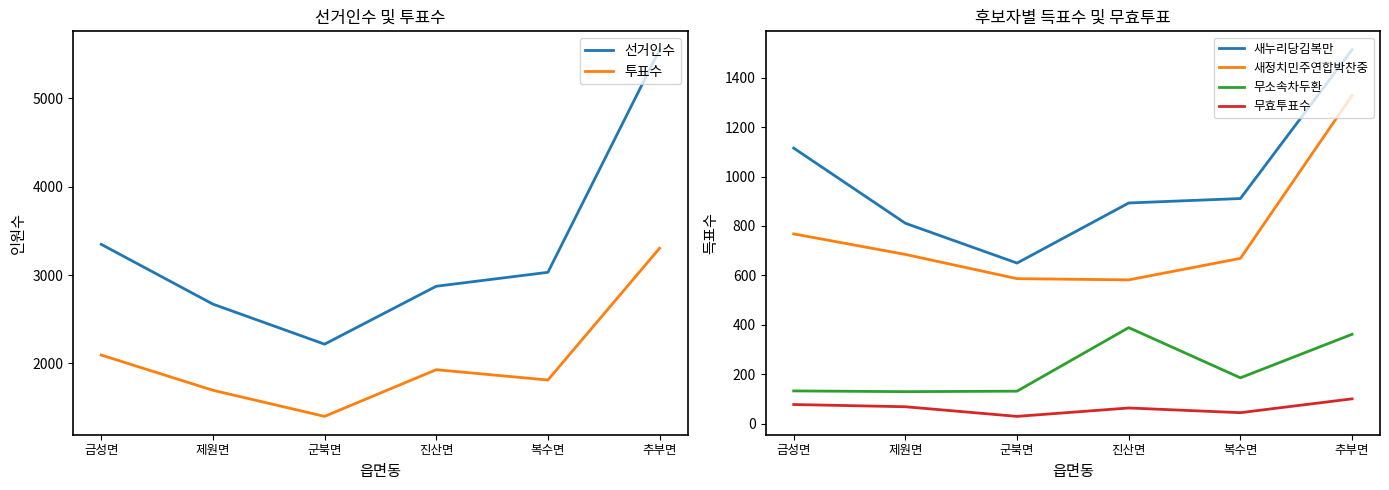

True or false: 새정치민주연합박찬중 has a value of 582 at 진산면.

True